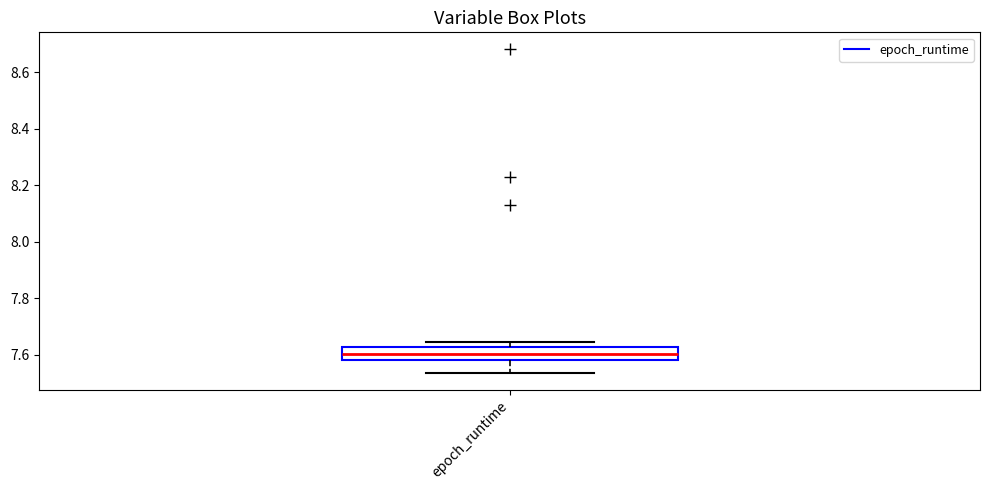

Transcribe this box plot: give where the median line is, the range the box spans, and where the two whiskers end, as read against the y-axis. The values are not printed on the chart, so give them approximately, as read against the axis.

median 7.60, box 7.58 to 7.62, whiskers 7.54 to 7.64